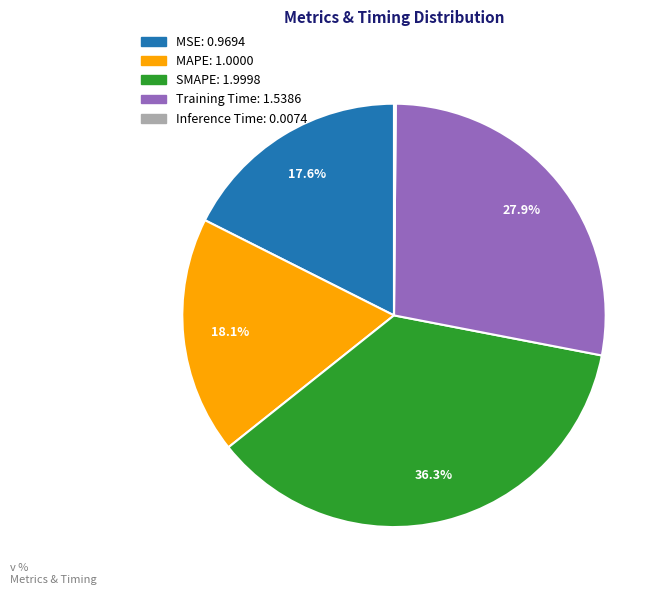

To the nearest percent, what portion does SMAPE represent?

36%